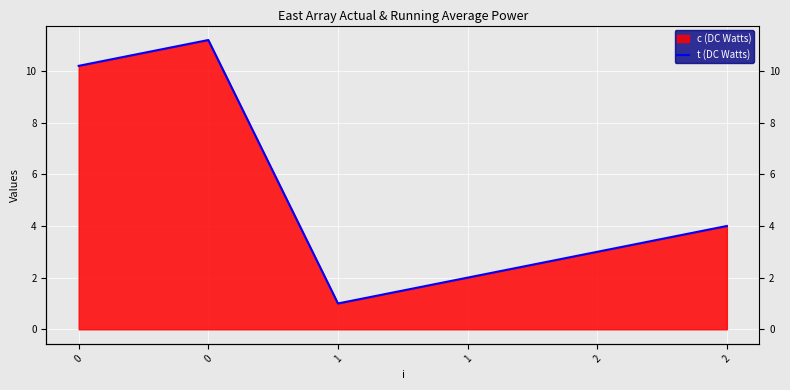

List the labels in order of value, smallest first.

1, 1, 2, 2, 0, 0